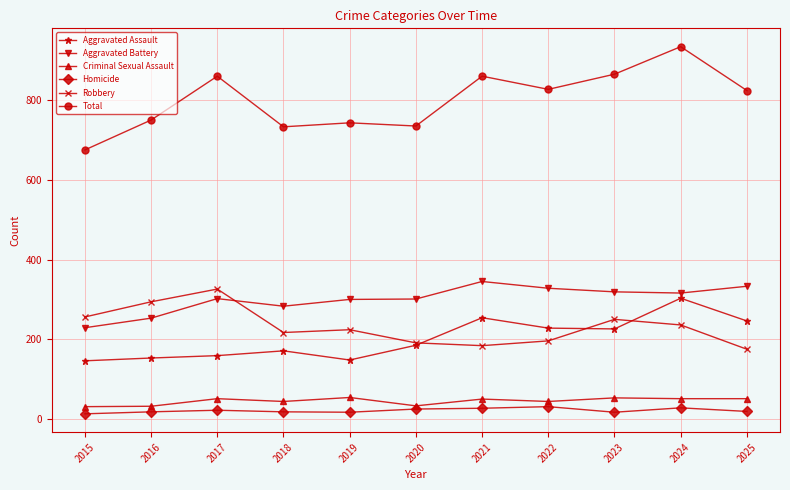

At 2016, list the series in order from largest to smallest.

Total, Robbery, Aggravated Battery, Aggravated Assault, Criminal Sexual Assault, Homicide